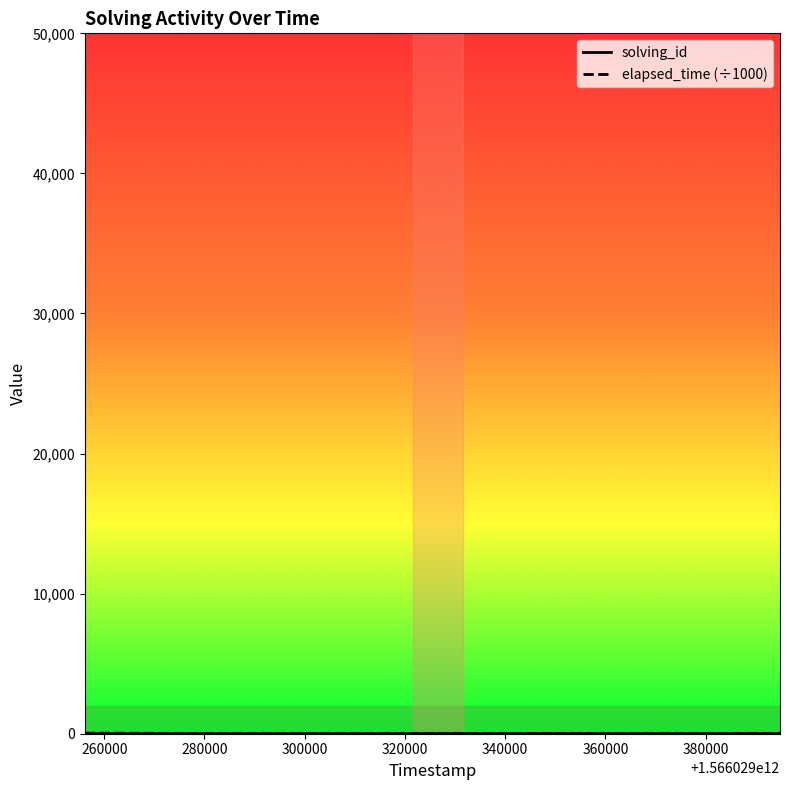

Does the chart display data point markers on the line(s)?

No